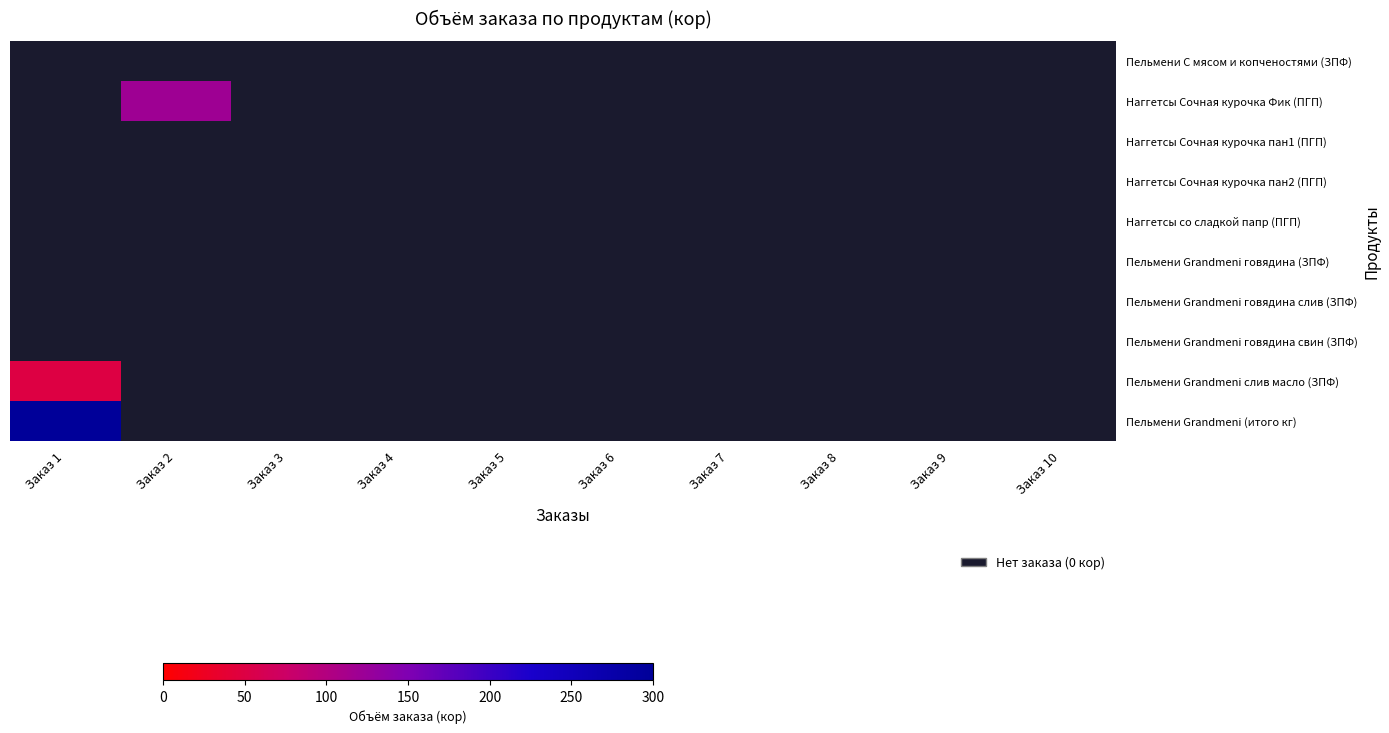

Reading left to right, extract all data points from this chart.

Пельмени С мясом и копченостями (ЗПФ): Заказ 1=0	Заказ 2=0	Заказ 3=0	Заказ 4=0	Заказ 5=0	Заказ 6=0	Заказ 7=0	Заказ 8=0	Заказ 9=0	Заказ 10=0
Наггетсы Сочная курочка Фик (ПГП): Заказ 1=0	Заказ 2=120	Заказ 3=0	Заказ 4=0	Заказ 5=0	Заказ 6=0	Заказ 7=0	Заказ 8=0	Заказ 9=0	Заказ 10=0
Наггетсы Сочная курочка пан1 (ПГП): Заказ 1=0	Заказ 2=0	Заказ 3=0	Заказ 4=0	Заказ 5=0	Заказ 6=0	Заказ 7=0	Заказ 8=0	Заказ 9=0	Заказ 10=0
Наггетсы Сочная курочка пан2 (ПГП): Заказ 1=0	Заказ 2=0	Заказ 3=0	Заказ 4=0	Заказ 5=0	Заказ 6=0	Заказ 7=0	Заказ 8=0	Заказ 9=0	Заказ 10=0
Наггетсы со сладкой папр (ПГП): Заказ 1=0	Заказ 2=0	Заказ 3=0	Заказ 4=0	Заказ 5=0	Заказ 6=0	Заказ 7=0	Заказ 8=0	Заказ 9=0	Заказ 10=0
Пельмени Grandmeni говядина (ЗПФ): Заказ 1=0	Заказ 2=0	Заказ 3=0	Заказ 4=0	Заказ 5=0	Заказ 6=0	Заказ 7=0	Заказ 8=0	Заказ 9=0	Заказ 10=0
Пельмени Grandmeni говядина слив (ЗПФ): Заказ 1=0	Заказ 2=0	Заказ 3=0	Заказ 4=0	Заказ 5=0	Заказ 6=0	Заказ 7=0	Заказ 8=0	Заказ 9=0	Заказ 10=0
Пельмени Grandmeni говядина свин (ЗПФ): Заказ 1=0	Заказ 2=0	Заказ 3=0	Заказ 4=0	Заказ 5=0	Заказ 6=0	Заказ 7=0	Заказ 8=0	Заказ 9=0	Заказ 10=0
Пельмени Grandmeni слив масло (ЗПФ): Заказ 1=50	Заказ 2=0	Заказ 3=0	Заказ 4=0	Заказ 5=0	Заказ 6=0	Заказ 7=0	Заказ 8=0	Заказ 9=0	Заказ 10=0
Пельмени Grandmeni (итого кг): Заказ 1=300	Заказ 2=0	Заказ 3=0	Заказ 4=0	Заказ 5=0	Заказ 6=0	Заказ 7=0	Заказ 8=0	Заказ 9=0	Заказ 10=0